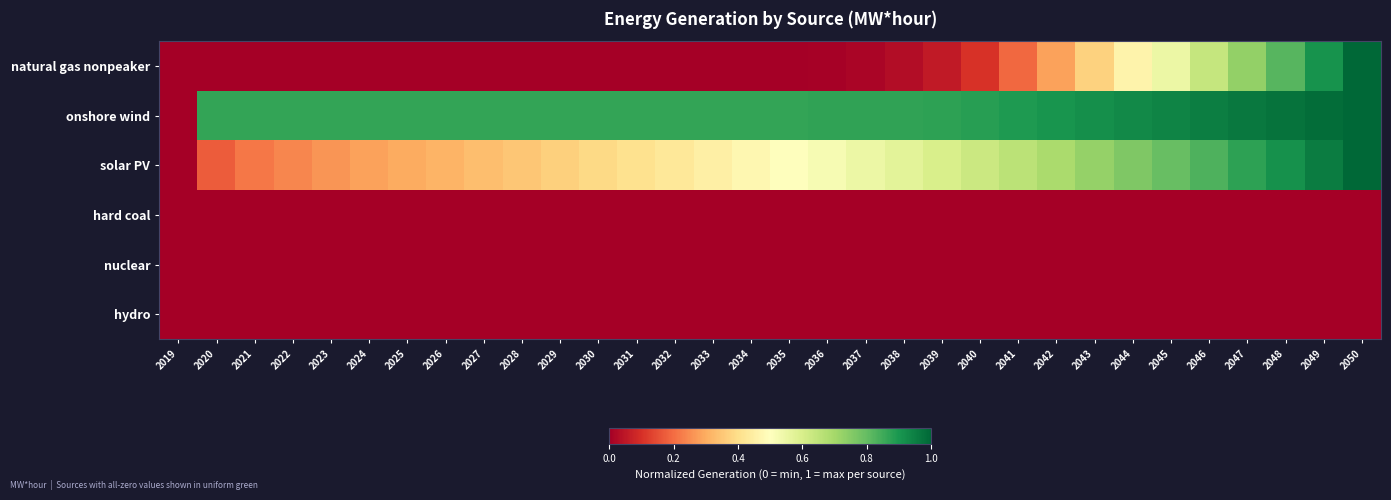

At how many categories does at least one series exceed 0?

31